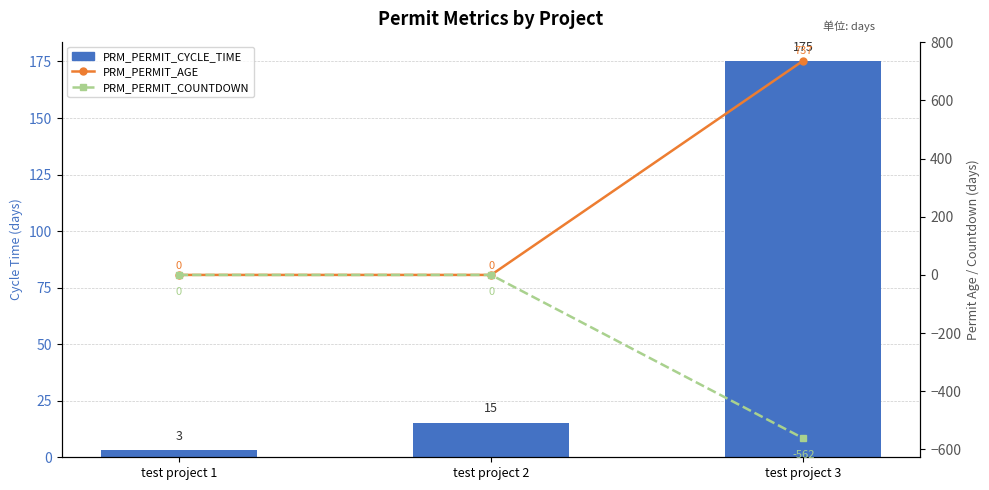

What is the total value across all series at test project 3?

350